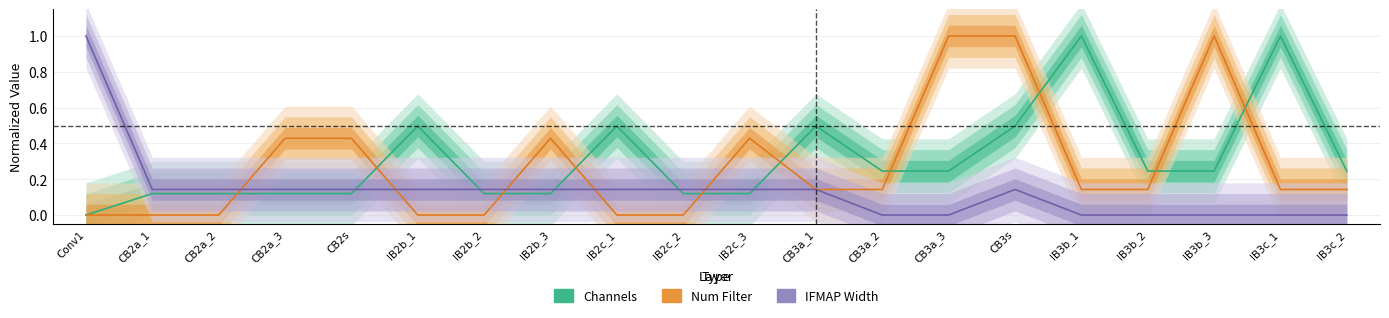

Is it true that Num Filter equals 0.4 at CB2a_2?

False